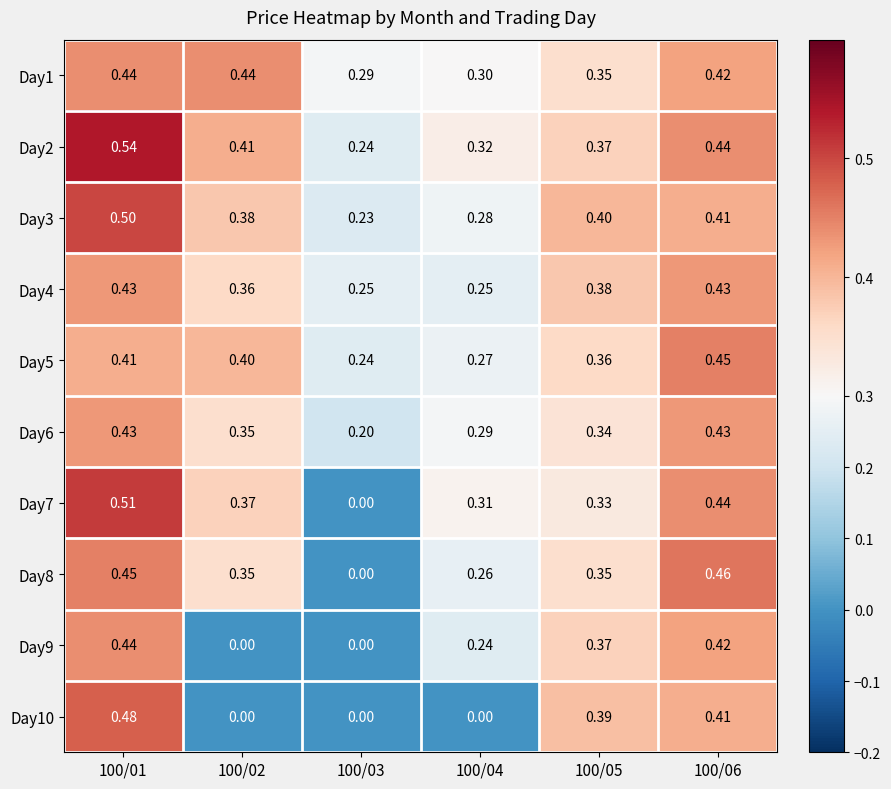

What is the greatest value displayed?

0.5